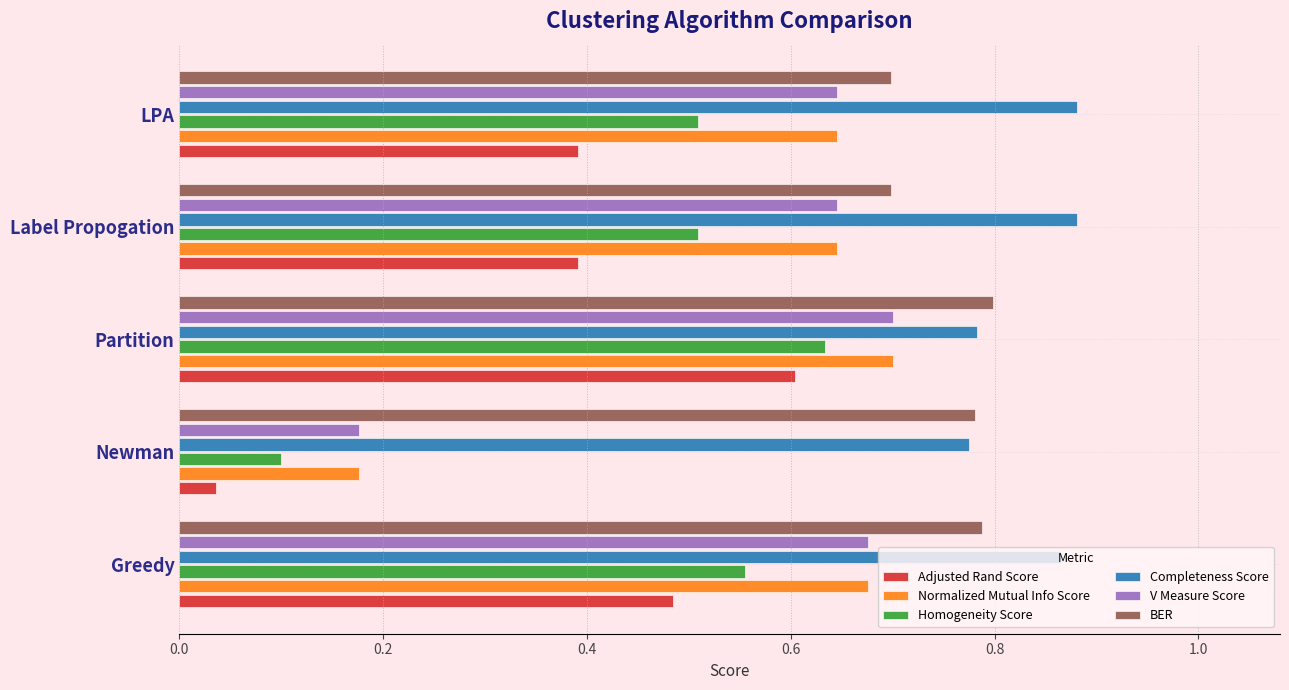

At which category is the sum across all series the highest?

Partition